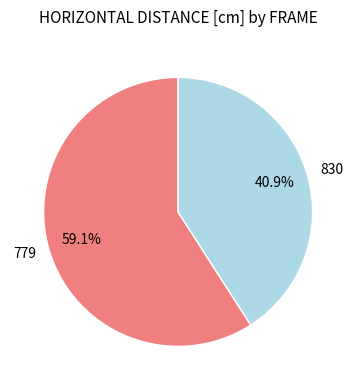

The 779 slice represents 69% of the pie. True or false?

False